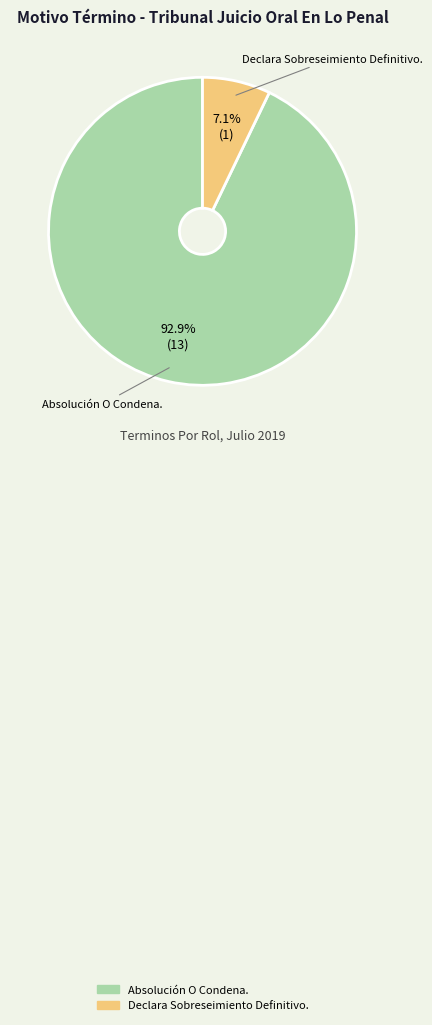

Which has a higher value, Absolución O Condena. or Declara Sobreseimiento Definitivo.?

Absolución O Condena.